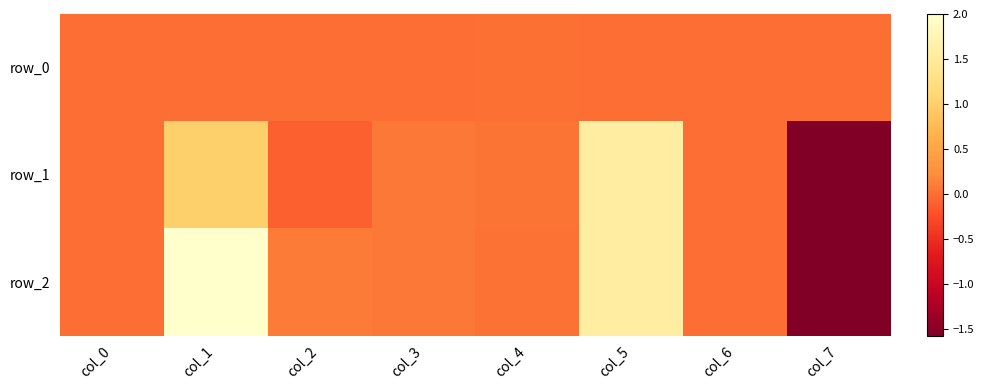

What is the average value of the row_2 series?

0.3